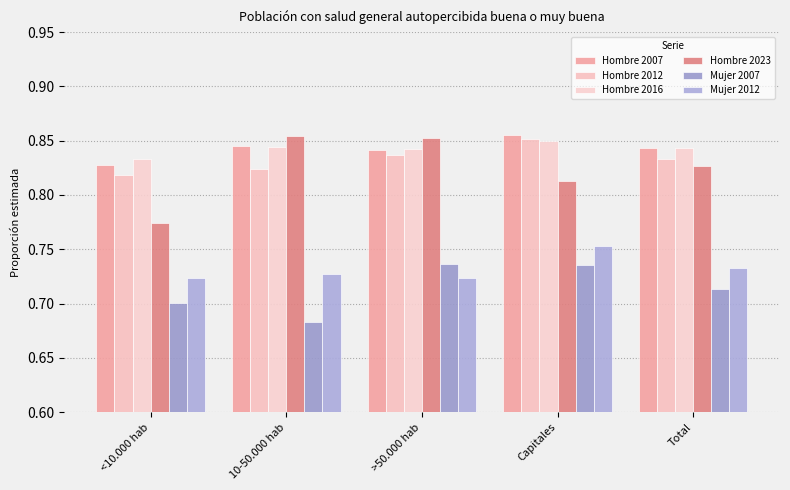

What is the highest value of the Hombre 2012 series?

0.9